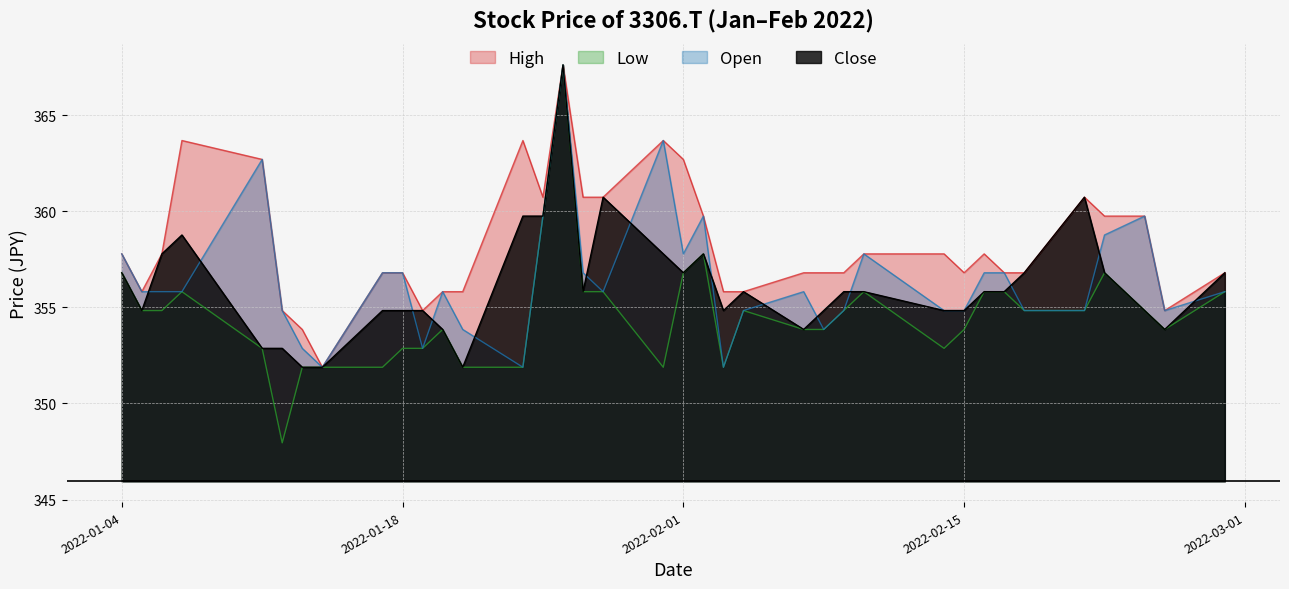

Reading right to left, transcribe all the data shown in this chart.

Open: 355.8	354.8	359.7	358.8	354.8	354.8	356.8	356.8	354.8	354.8	357.8	354.8	353.8	355.8	354.8	351.9	359.7	357.8	363.7	355.8	356.8	367.6	359.7	351.9	353.8	355.8	352.9	356.8	356.8	351.9	352.9	354.8	362.7	355.8	355.8	355.8	357.8
High: 356.8	354.8	359.7	359.7	360.7	356.8	356.8	357.8	356.8	357.8	357.8	356.8	356.8	356.8	355.8	355.8	359.7	362.7	363.7	360.7	360.7	367.6	360.7	363.7	355.8	355.8	354.8	356.8	356.8	351.9	353.8	354.8	362.7	363.7	357.8	355.8	357.8
Low: 355.8	353.8	354.8	356.8	354.8	354.8	355.8	355.8	353.8	352.9	355.8	354.8	353.8	353.8	354.8	351.9	357.8	356.8	351.9	355.8	355.8	367.6	359.7	351.9	351.9	353.8	352.9	352.9	351.9	351.9	351.9	347.9	352.9	355.8	354.8	354.8	356.8
Close: 356.8	353.8	354.8	356.8	360.7	356.8	355.8	355.8	354.8	354.8	355.8	355.8	354.8	353.8	355.8	354.8	357.8	356.8	357.8	360.7	355.8	367.6	359.7	359.7	351.9	353.8	354.8	354.8	354.8	351.9	351.9	352.9	352.9	358.8	357.8	354.8	356.8